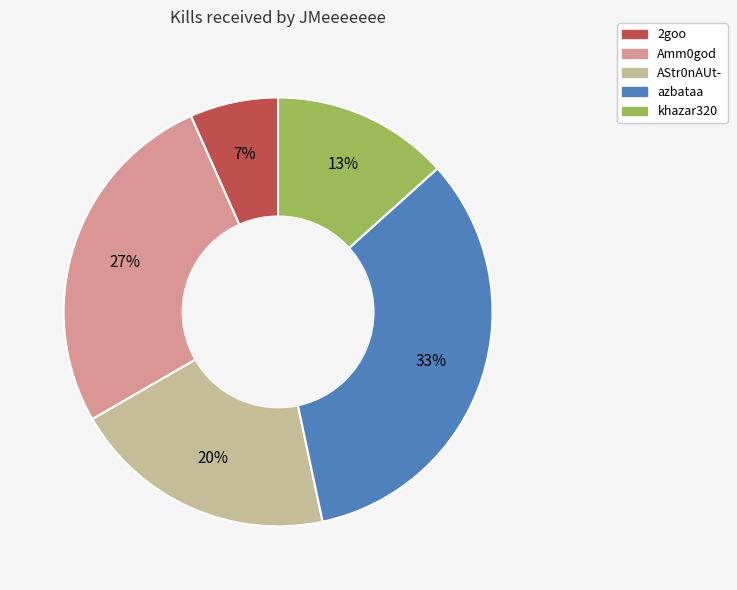

Does any single category account for the majority?

No